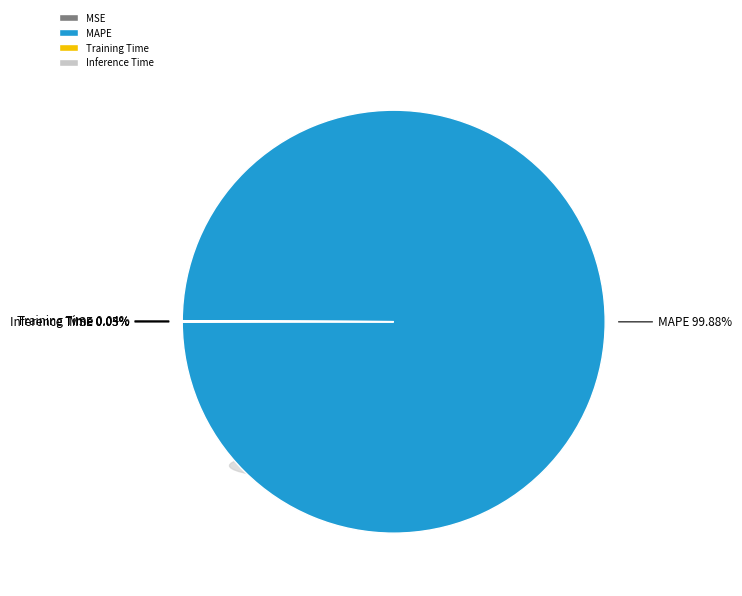

Does any single category account for the majority?

Yes